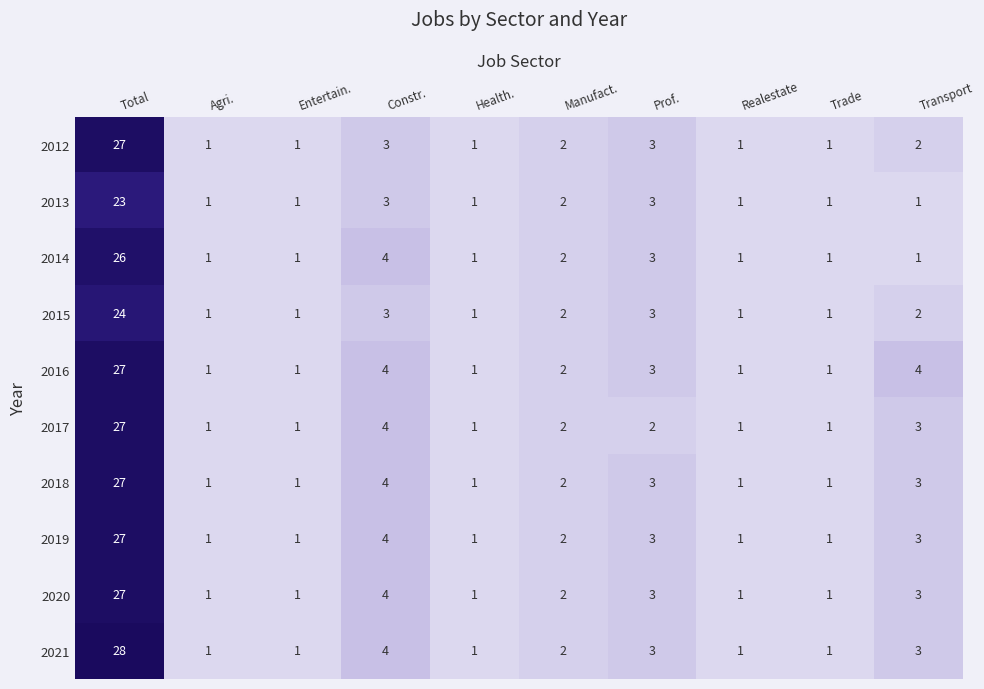

What value does the 2012 series have at Prof.?

3